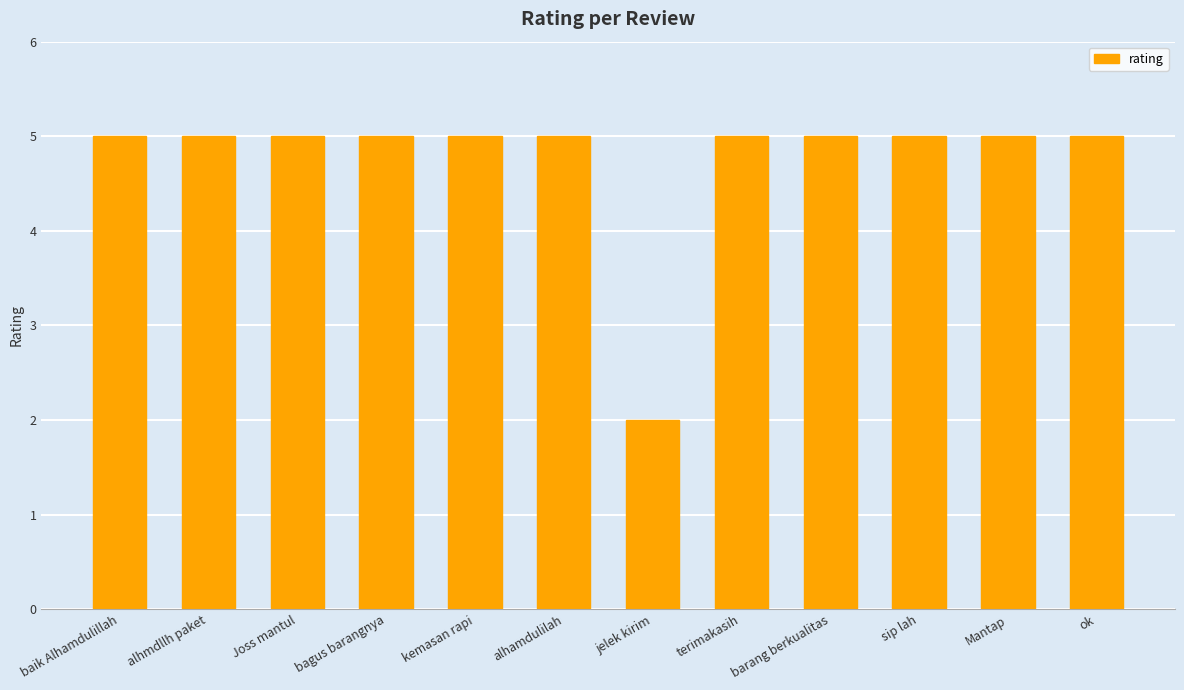

Count the values in the range 5 to 6.

11